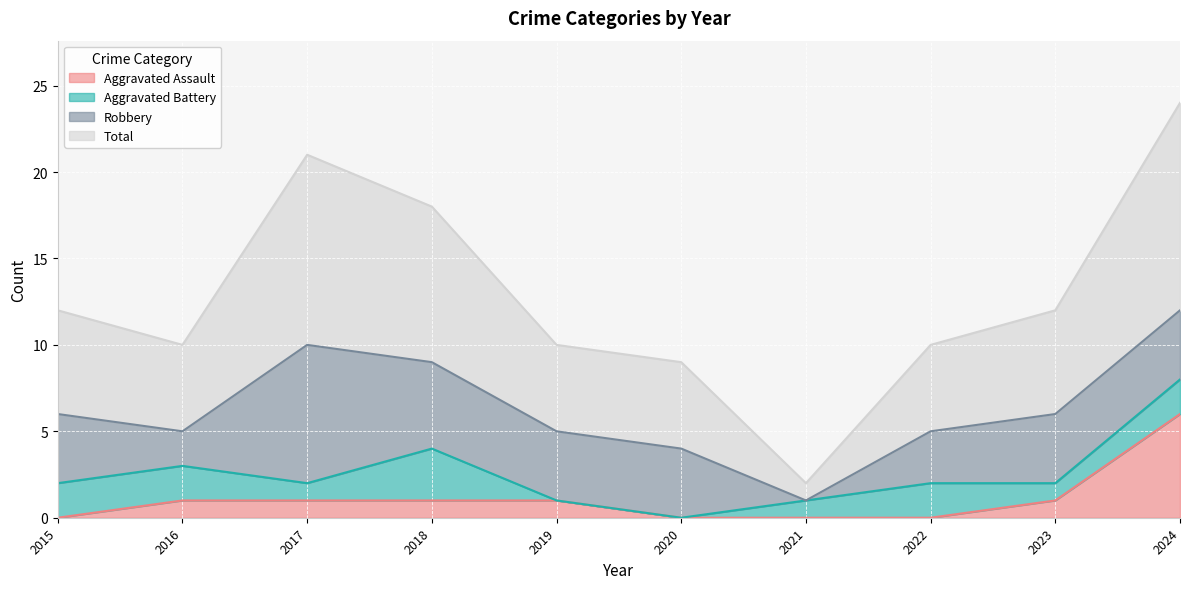

True or false: Total has more than 0 points higher than both neighbors.

True